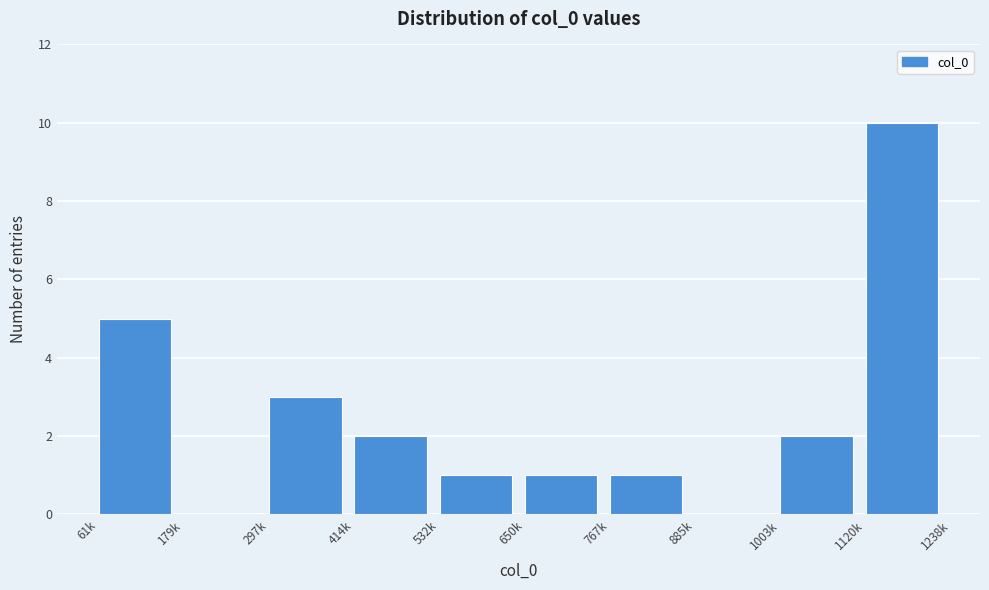

Reading right to left, list all the values displayed in this chart.

1120k=10	1003k=2	885k=0	767k=1	650k=1	532k=1	414k=2	297k=3	179k=0	61k=5